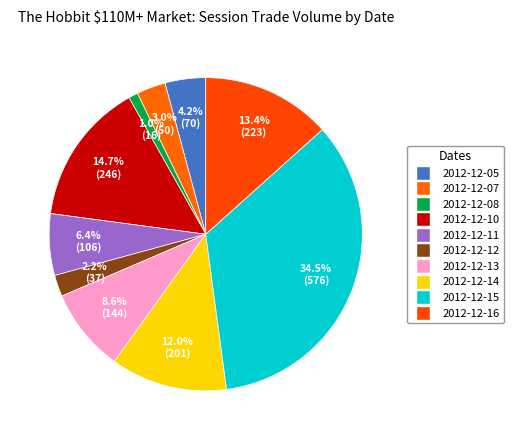

What portion of the pie excludes 2012-12-12?

97.8%